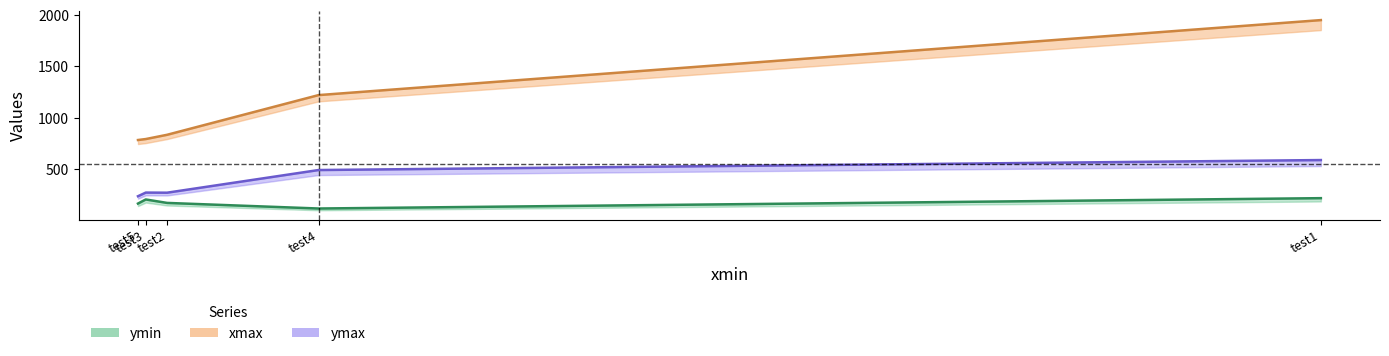

The value of ymin at test4 is 161.8. True or false?

False